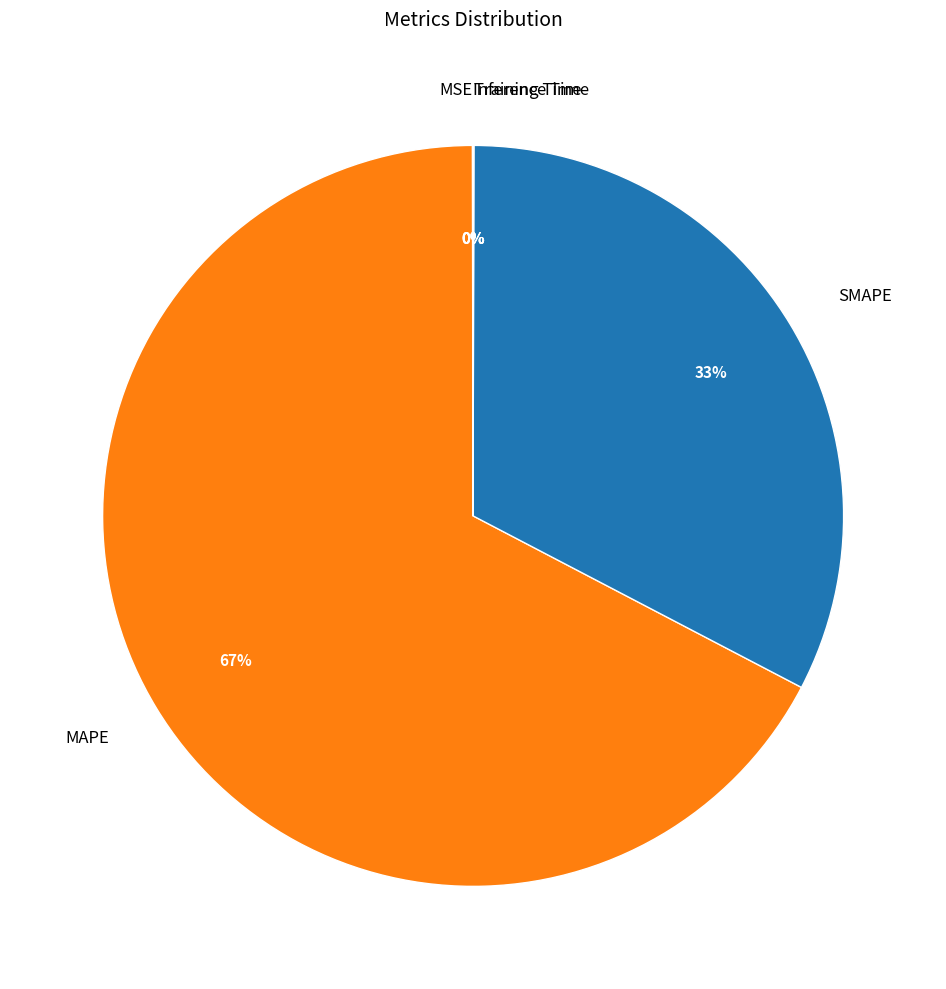

Which slice is the largest?

MAPE